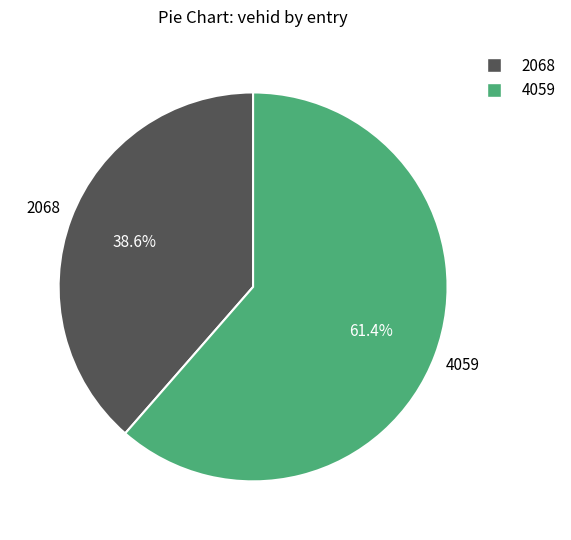

To the nearest percent, what is the difference between the largest and smallest slice percentages?

23%